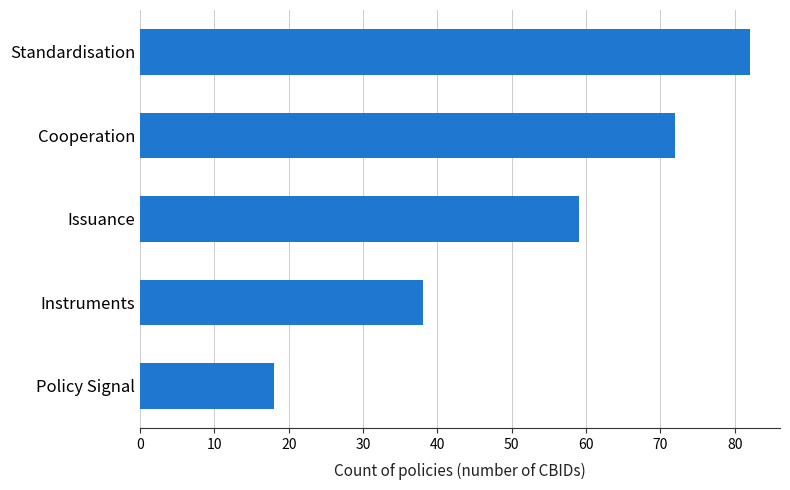

True or false: the data shows 72 at Cooperation.

True